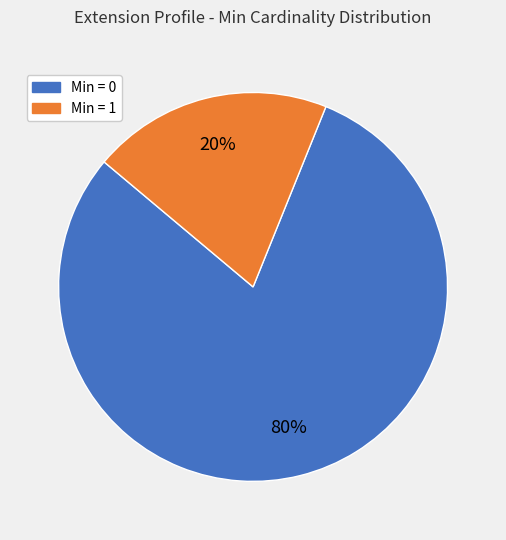

To the nearest percent, what is the difference between the largest and smallest slice percentages?

60%